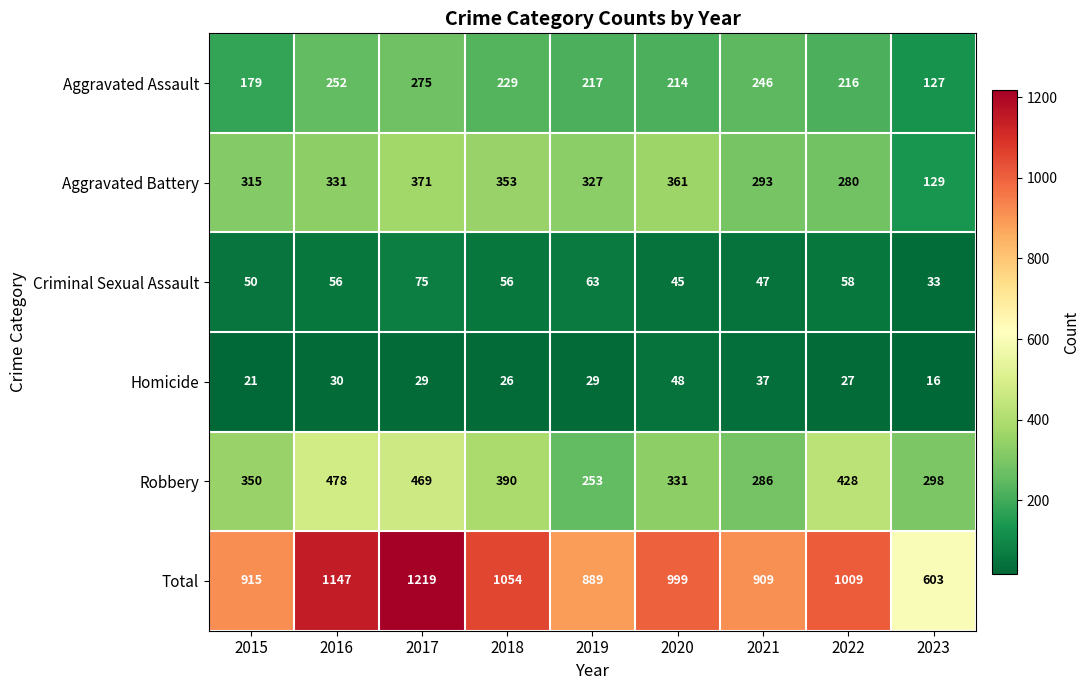

At which category does the chart reach its minimum across all series?

2023